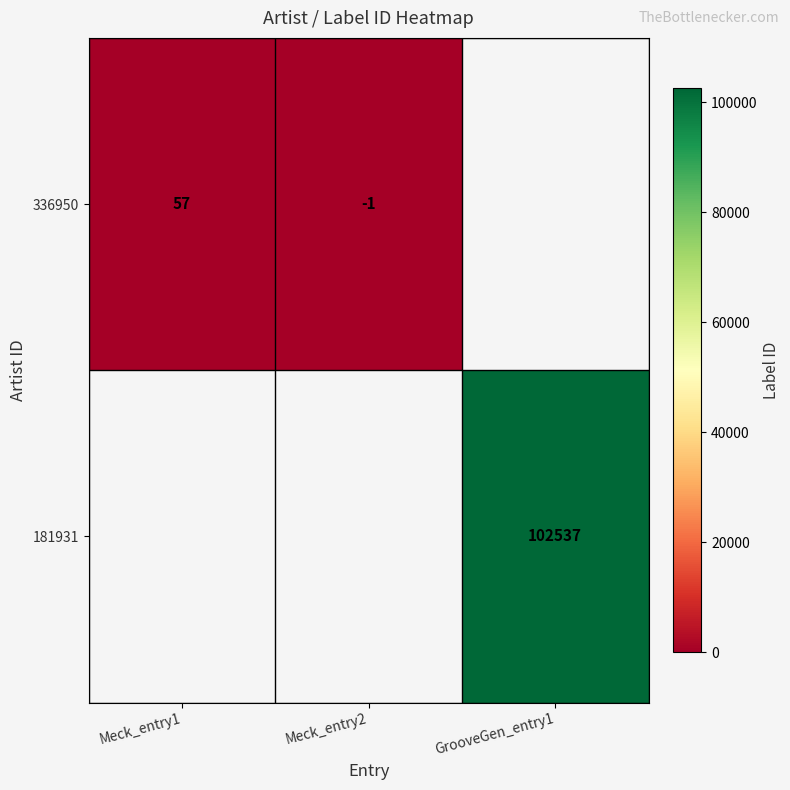

Is it true that 181931 equals 50764 at GrooveGen_entry1?

False